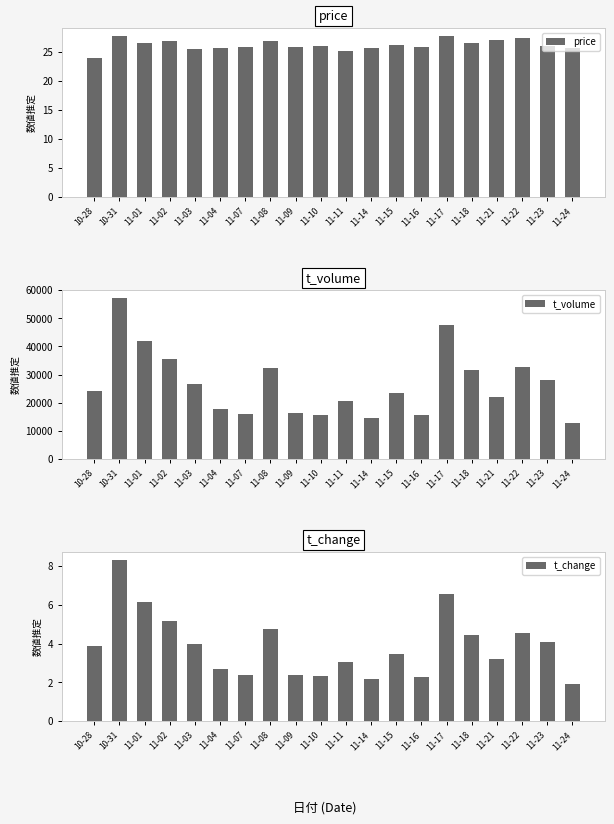

Reading left to right, what are all the values shown in this chart?

price: 10-28=23.9	10-31=27.6	11-01=26.5	11-02=26.8	11-03=25.4	11-04=25.6	11-07=25.7	11-08=26.8	11-09=25.8	11-10=25.9	11-11=25.1	11-14=25.6	11-15=26.1	11-16=25.8	11-17=27.7	11-18=26.5	11-21=27.1	11-22=27.4	11-23=25.9	11-24=25.6
t_volume: 10-28=24294.0	10-31=57203.0	11-01=42051.0	11-02=35537.0	11-03=26743.0	11-04=17866.0	11-07=16167.0	11-08=32310.0	11-09=16260.0	11-10=15761.0	11-11=20788.0	11-14=14504.0	11-15=23571.0	11-16=15525.0	11-17=47470.0	11-18=31548.0	11-21=22098.0	11-22=32693.0	11-23=27990.0	11-24=12755.0
t_change: 10-28=3.9	10-31=8.3	11-01=6.2	11-02=5.1	11-03=4.0	11-04=2.7	11-07=2.4	11-08=4.7	11-09=2.4	11-10=2.3	11-11=3.1	11-14=2.2	11-15=3.4	11-16=2.3	11-17=6.6	11-18=4.5	11-21=3.2	11-22=4.5	11-23=4.1	11-24=1.9